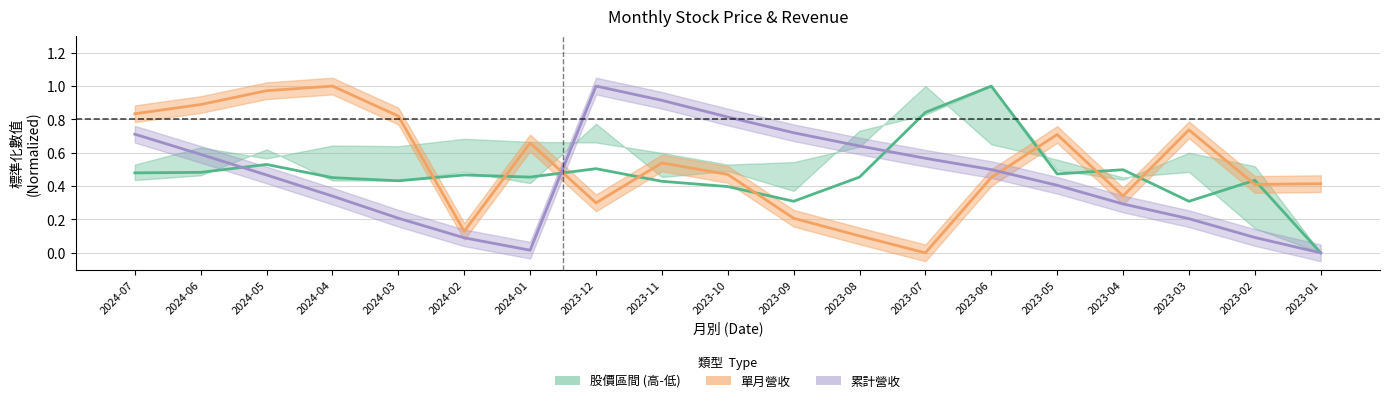

Does the chart have visible grid lines?

Yes